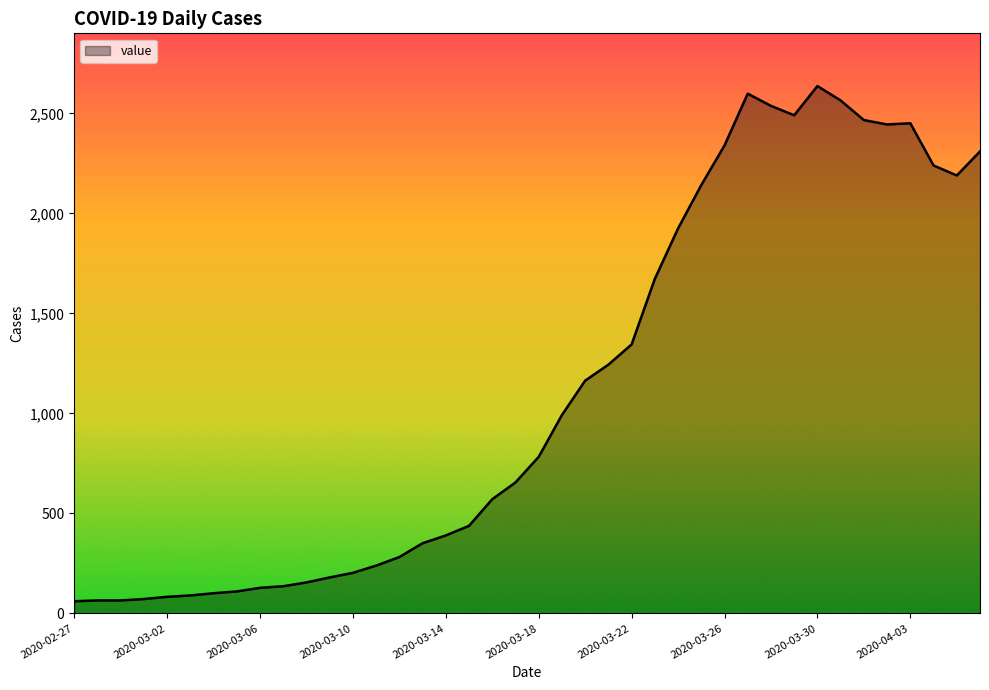

What is the difference between the maximum and minimum values?

2576